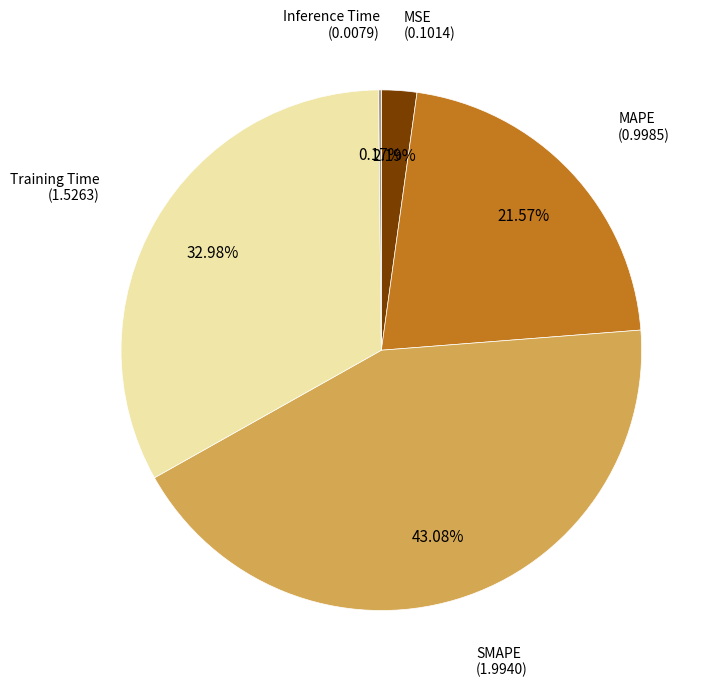

Does any single category account for the majority?

No